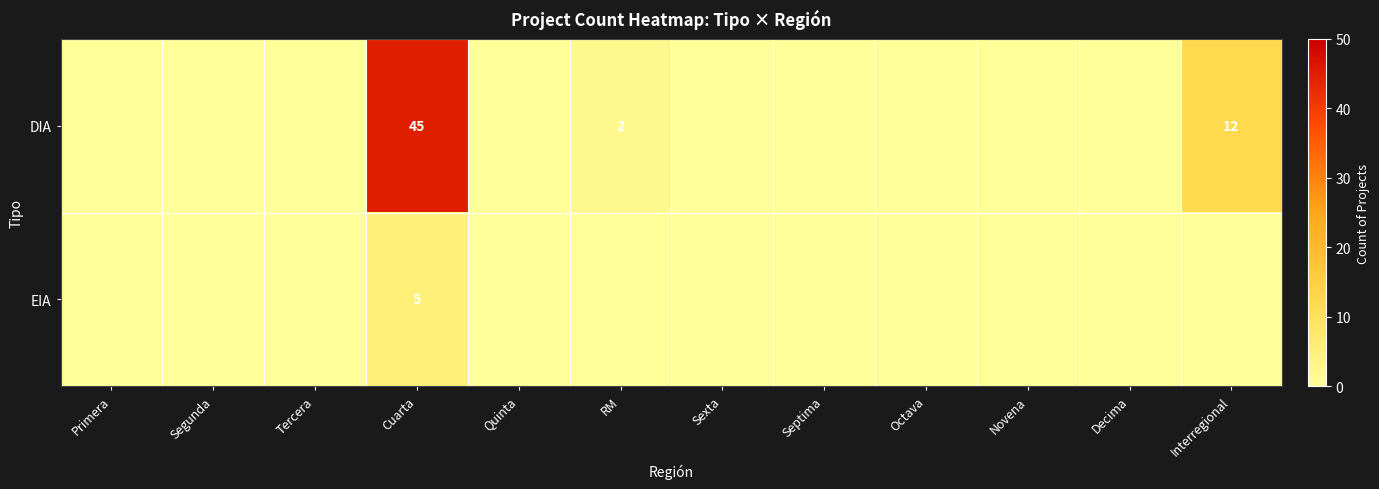

How many series are shown in this chart?

2